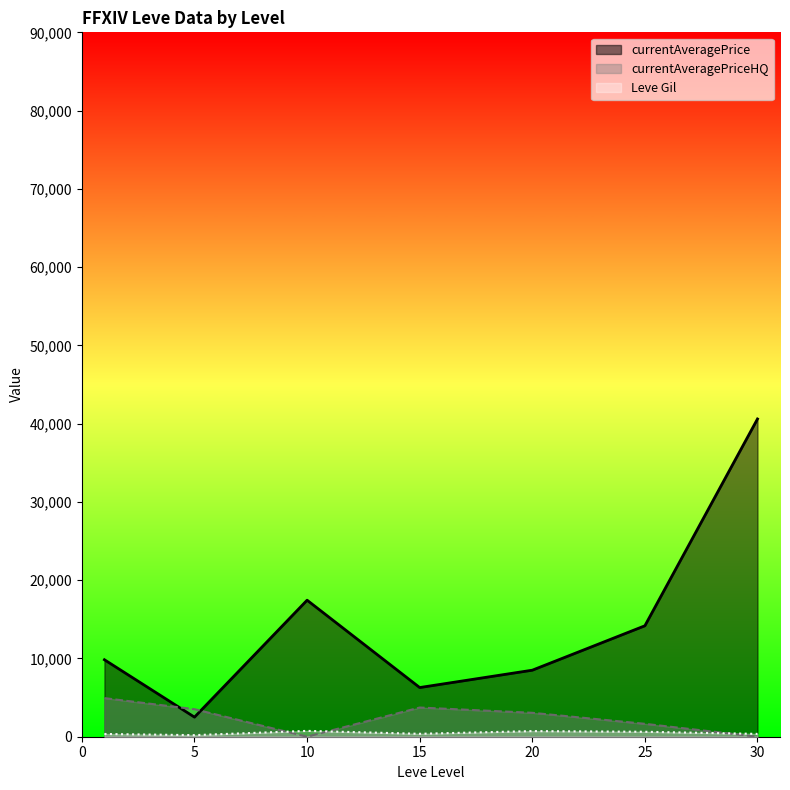

True or false: currentAveragePrice and currentAveragePriceHQ intersect in this chart.

True